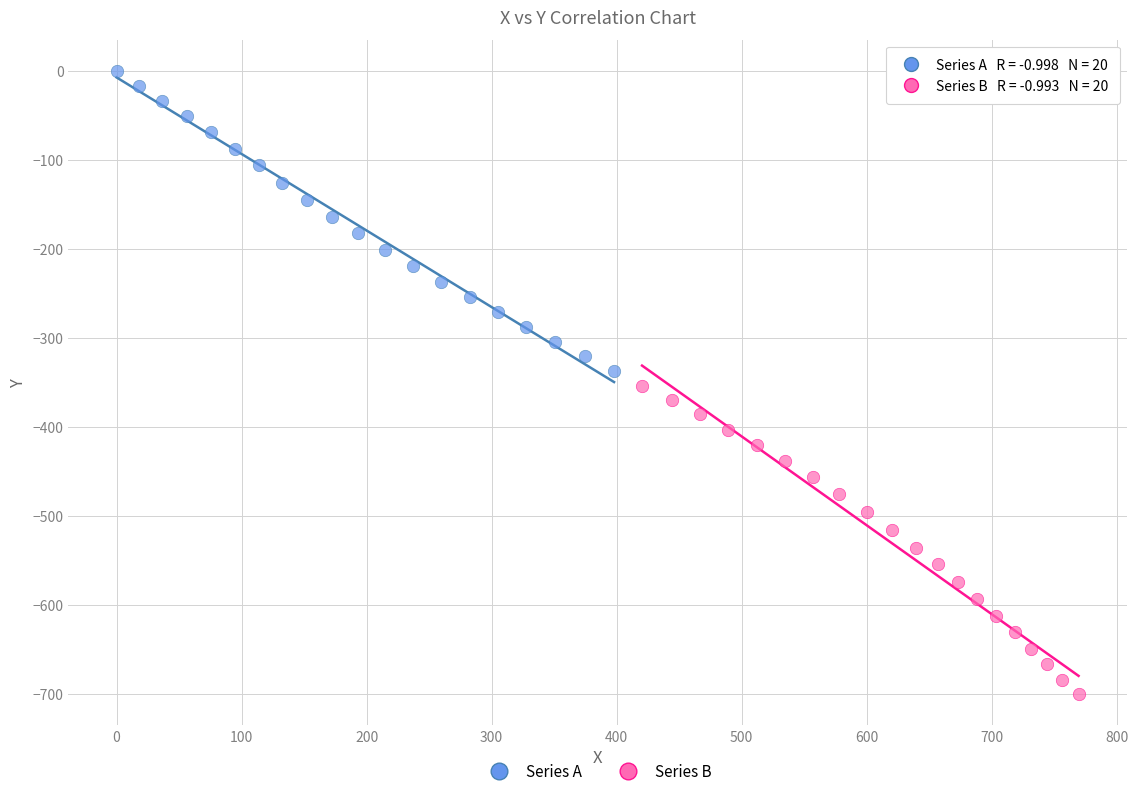

Which series contains the highest Y value?

Series A